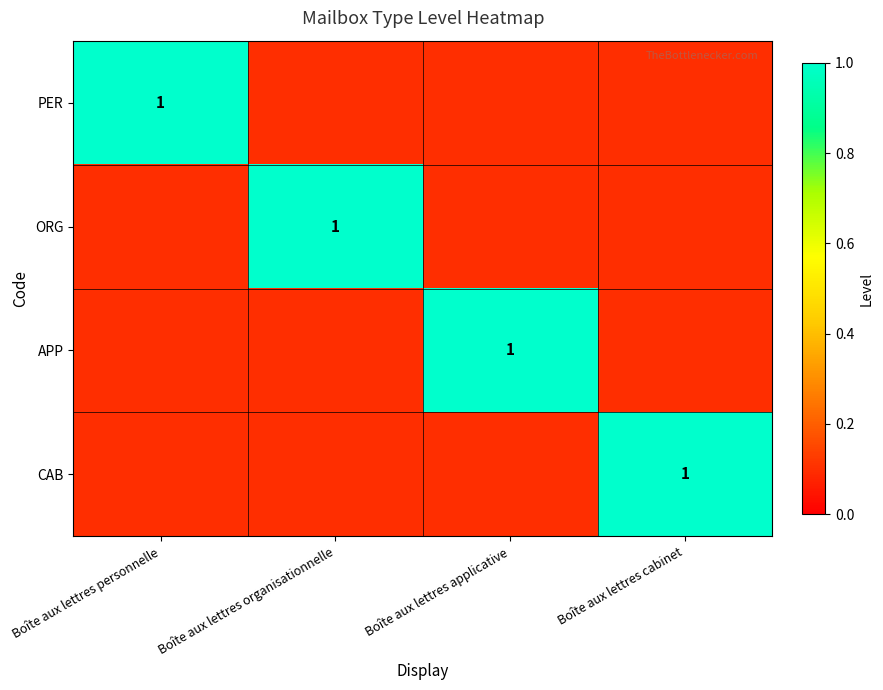

The APP series shows 1.0 at Boîte aux lettres applicative. True or false?

True